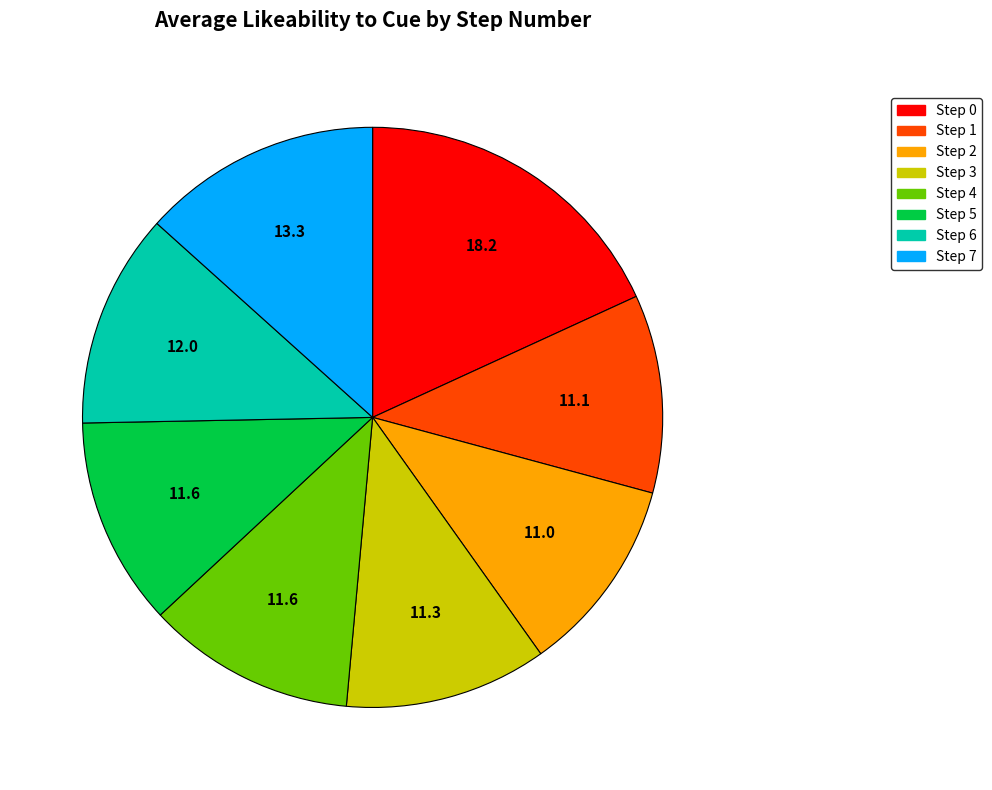

What is the largest slice in the pie chart?

Step 0